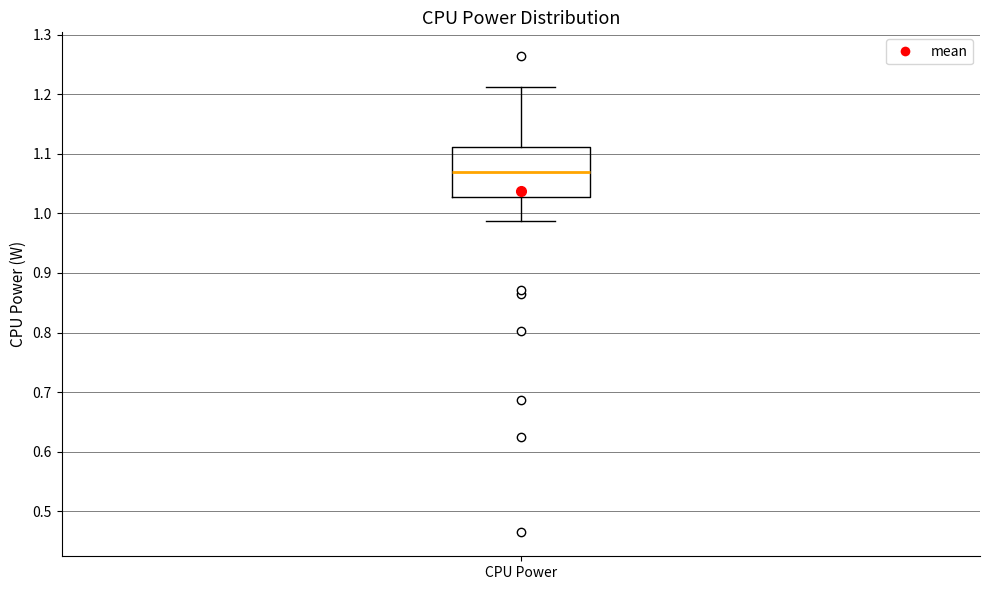

Read this box plot against the y-axis: the position of the median line, the range covered by the box, and the ends of both whiskers. The values are not printed on the chart, so give them approximately, as read against the axis.

median 1.07, box 1.03 to 1.11, whiskers 0.99 to 1.21